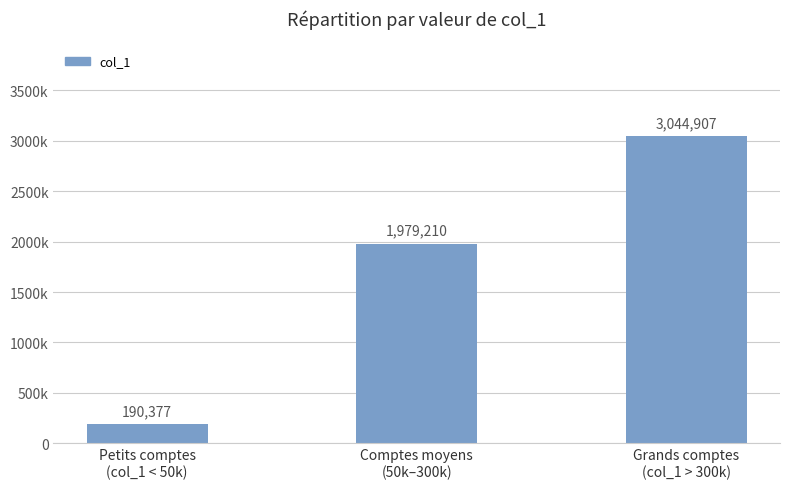

Approximately how many times larger is the value at Comptes moyens
(50k–300k) compared to Grands comptes
(col_1 > 300k)?

0.7